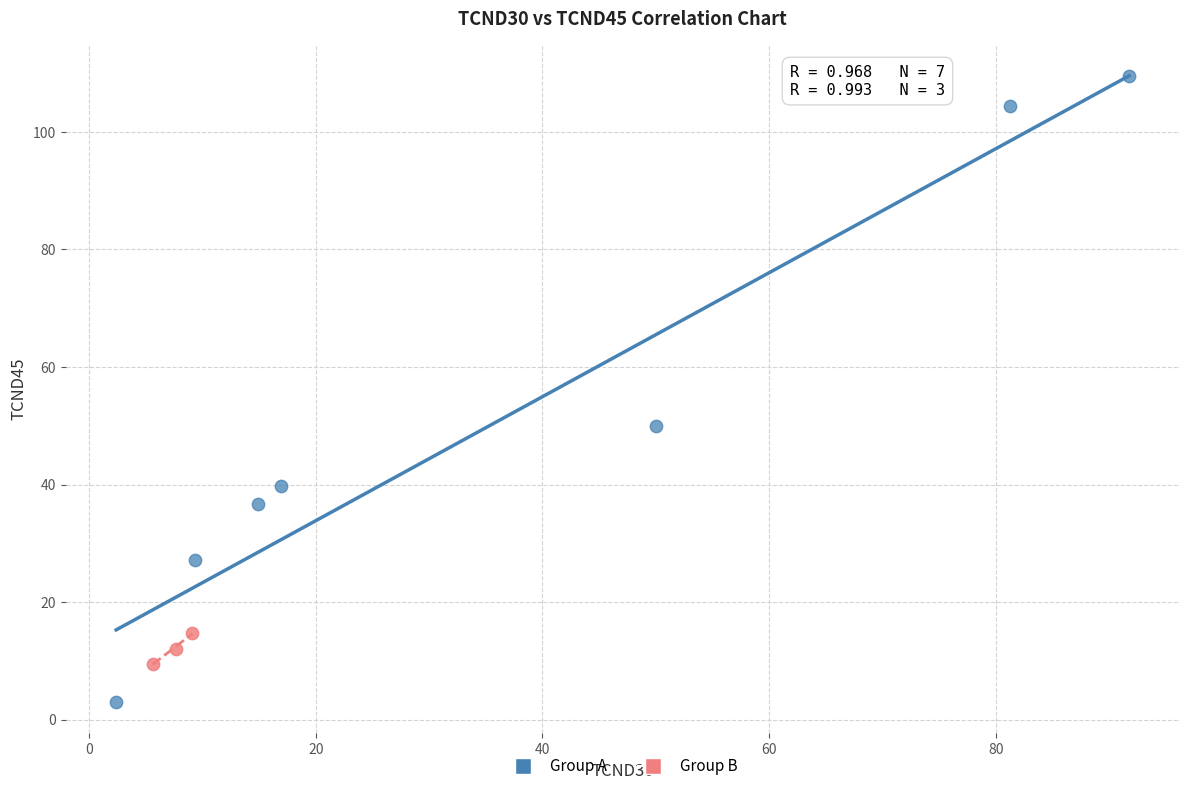

Which series has the widest spread of Y values?

Group A